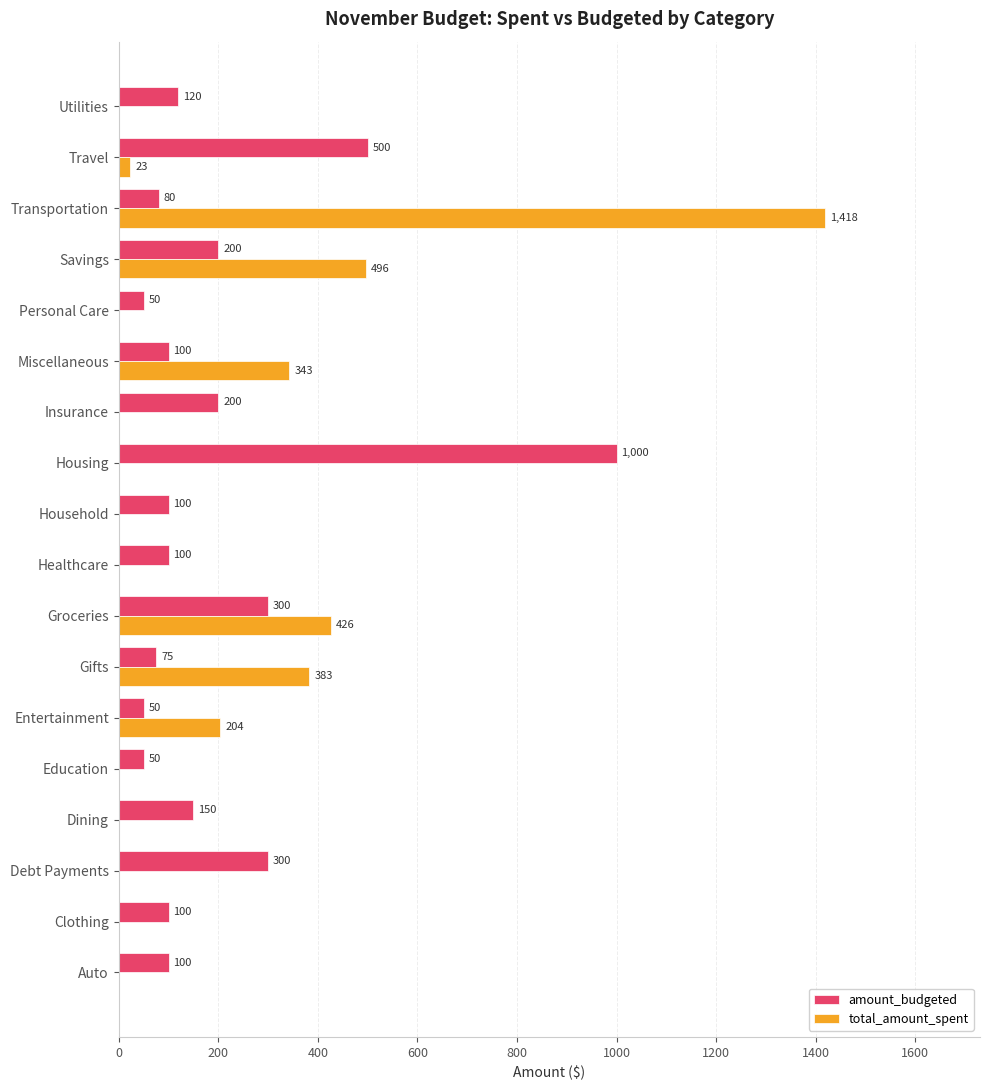

Between Groceries and Healthcare, which series saw the biggest shift?

total_amount_spent